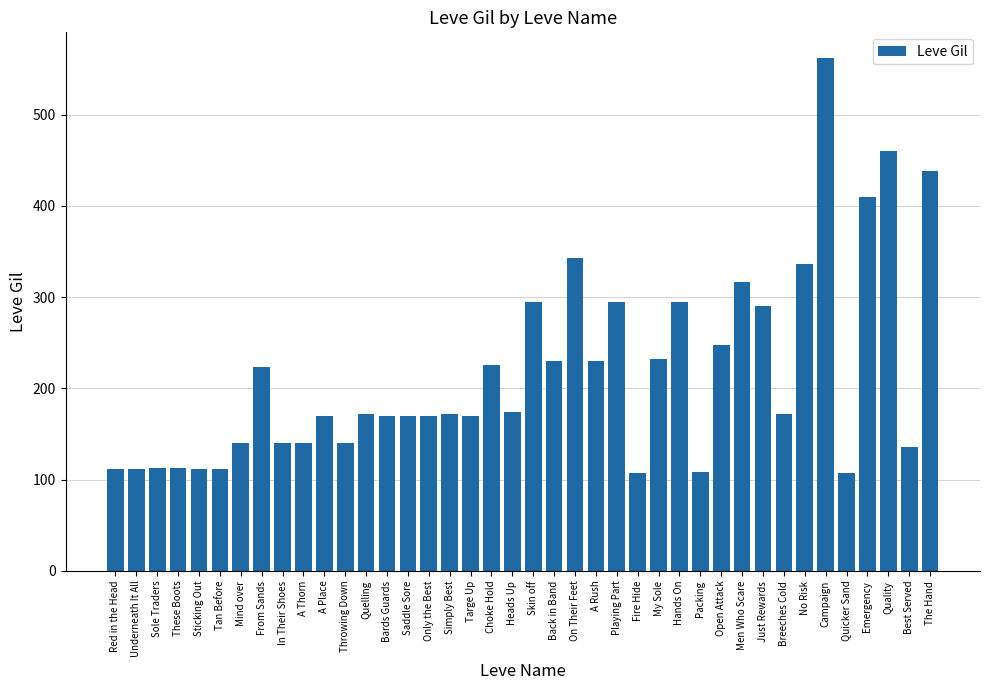

What is the smallest value displayed?

107